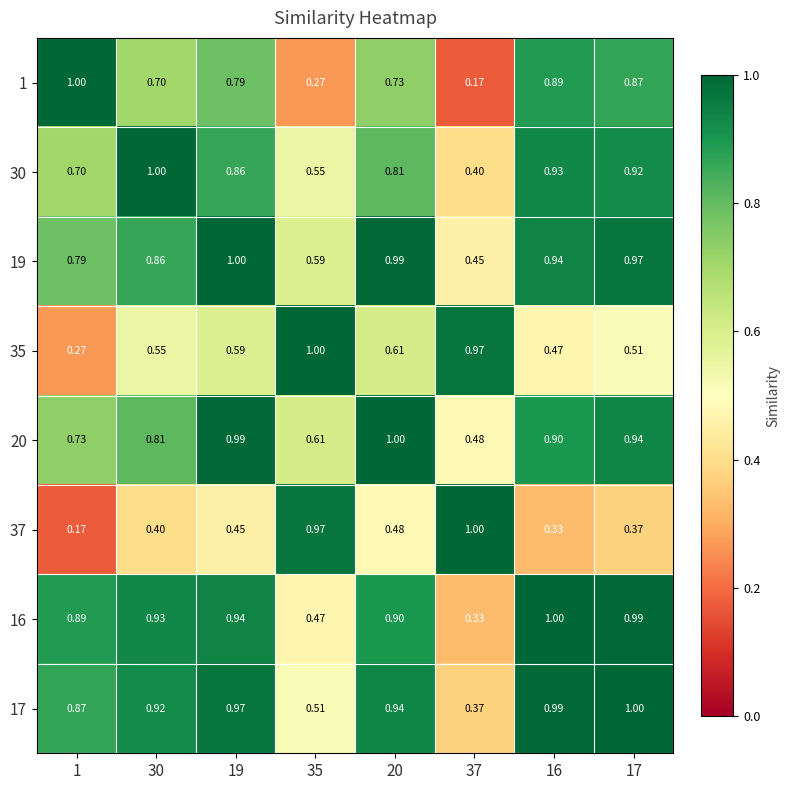

Is the value of 30 at 1 greater than the value of 17 at 19?

No